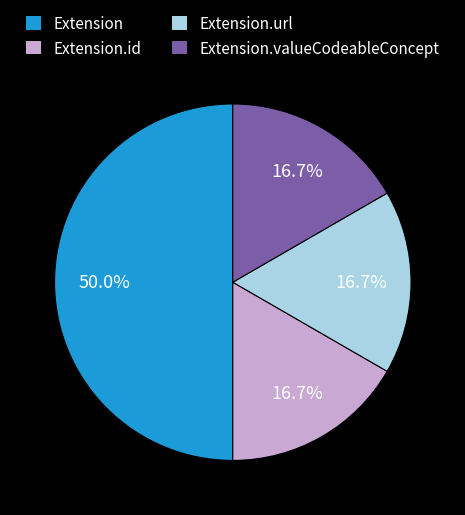

Does Extension.id represent more than half of the total?

No